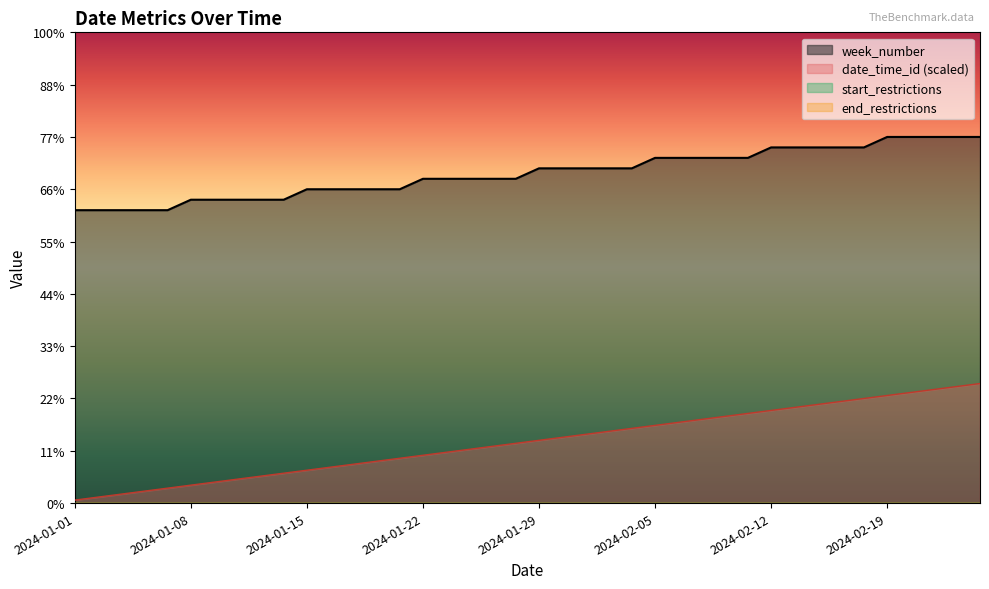

True or false: week_number and date_time_id intersect in this chart.

False